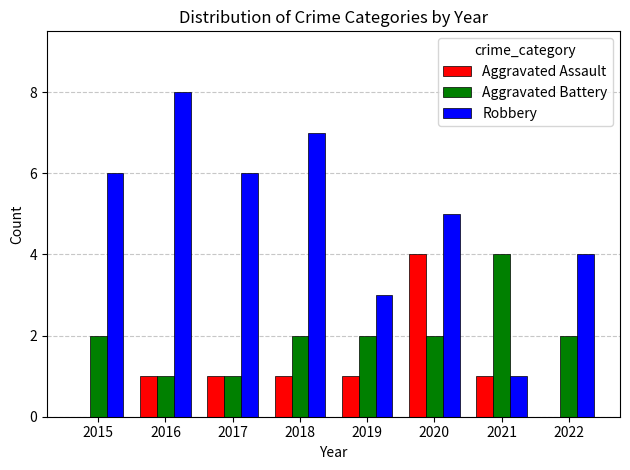

Count the number of categories in the chart.

8